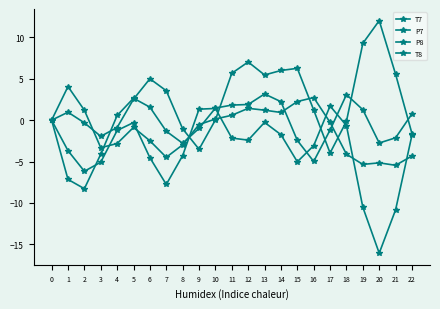

What is the spread (max minus min) of values at 5?

3.5